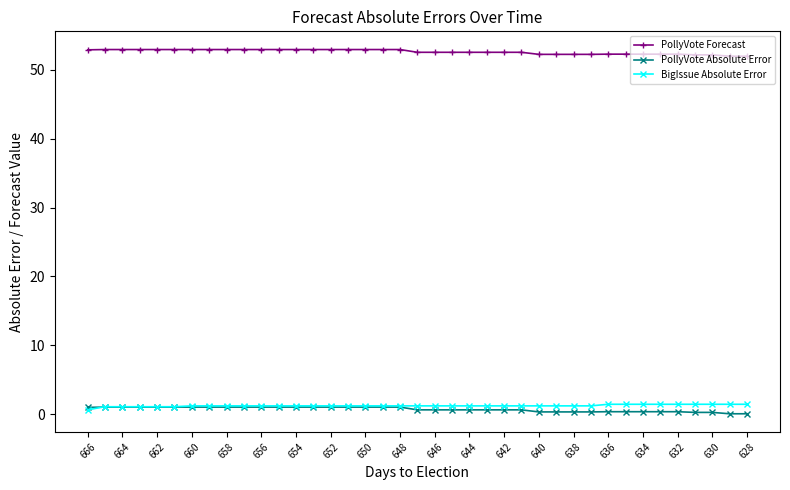

True or false: PollyVote Forecast and PollyVote Absolute Error cross at least once.

False